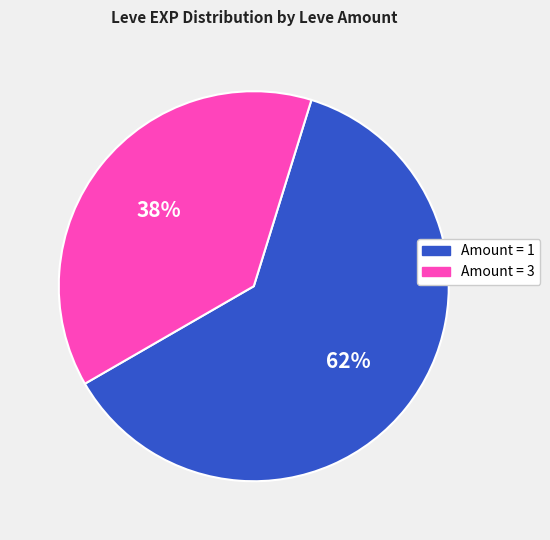

Is there any slice that represents more than half of the pie?

Yes